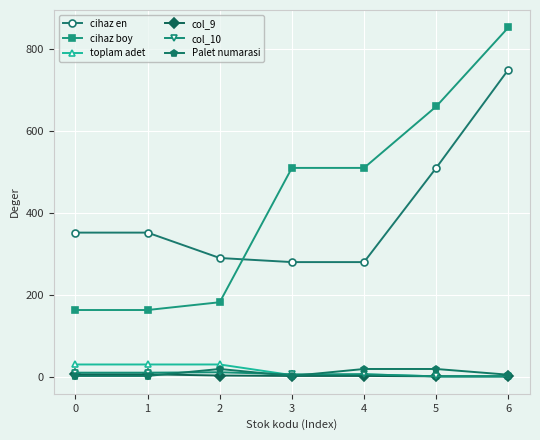

What is the spread (max minus min) of values at 1?

350